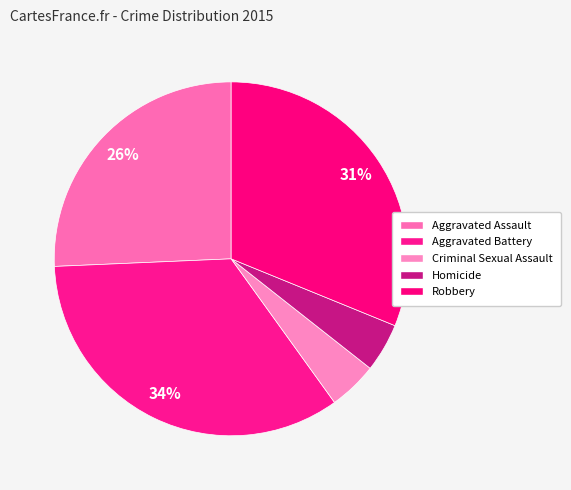

How many slices are in this pie chart?

5